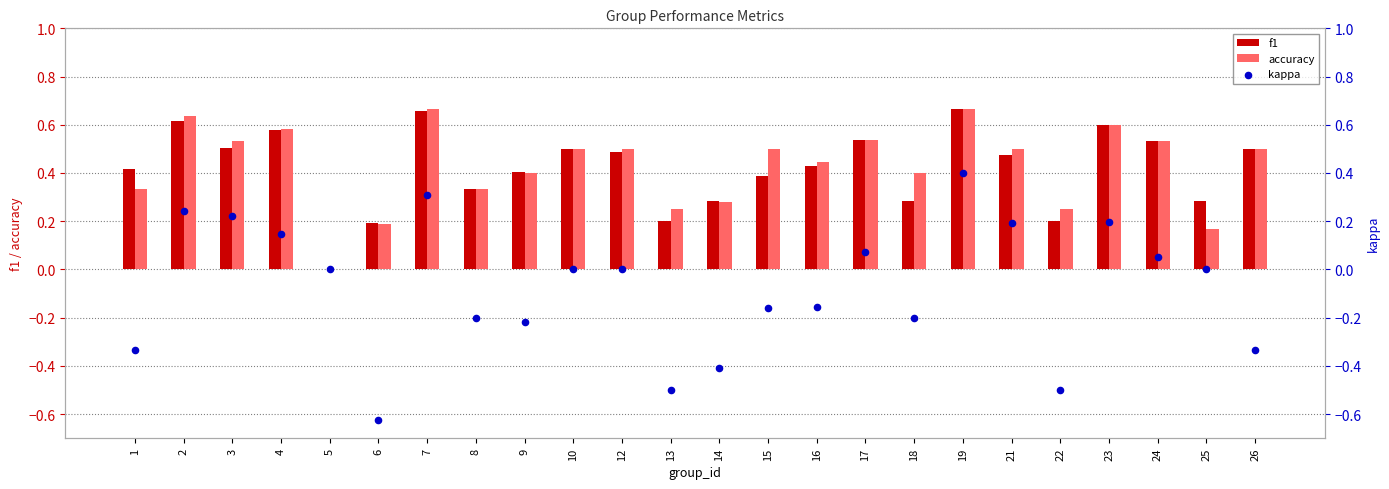

Which series contains the highest Y value?

f1